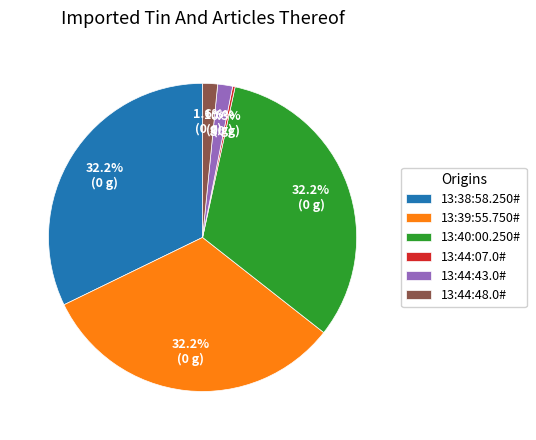

What percentage is the 13:40:00.250# slice, to the nearest percent?

32%